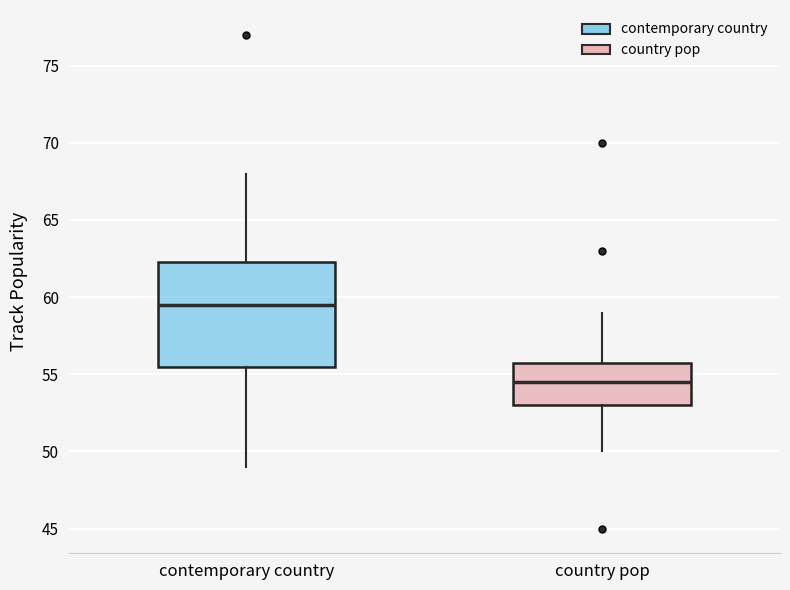

Where is the upper edge of the box for country pop on the y-axis? The values are not printed on the chart, so give them approximately, as read against the axis.

56.0